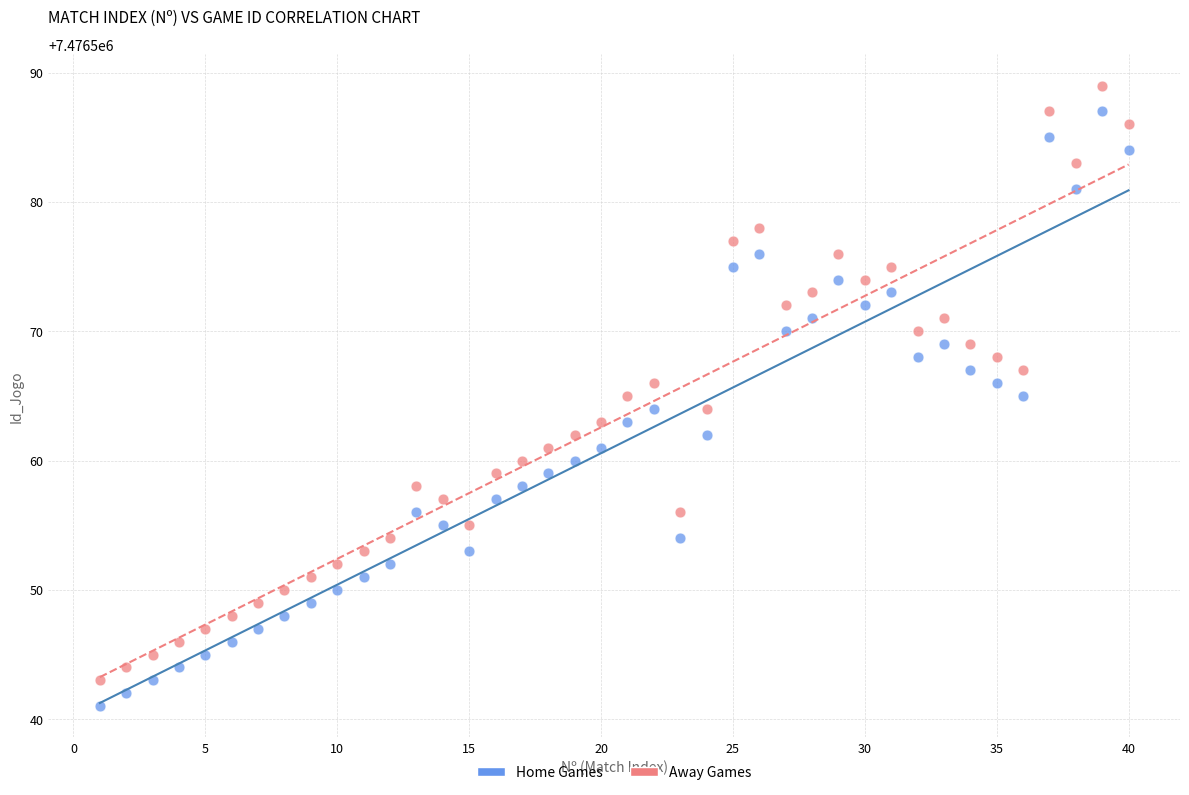

Across all data points, what is the range of X values (max minus min)?

39